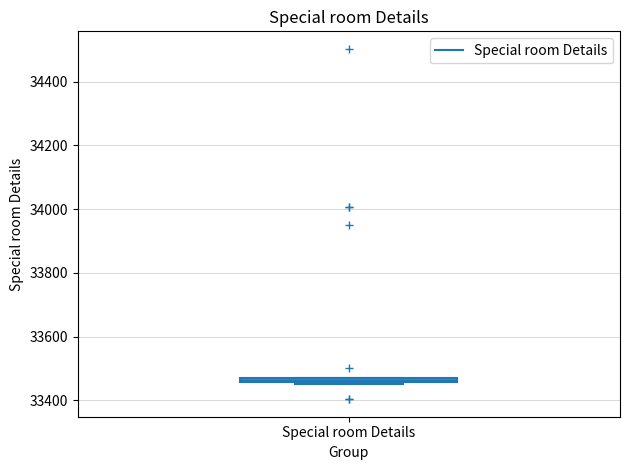

Where is the upper edge of the box for Special room Details on the y-axis? The values are not printed on the chart, so give them approximately, as read against the axis.

33480